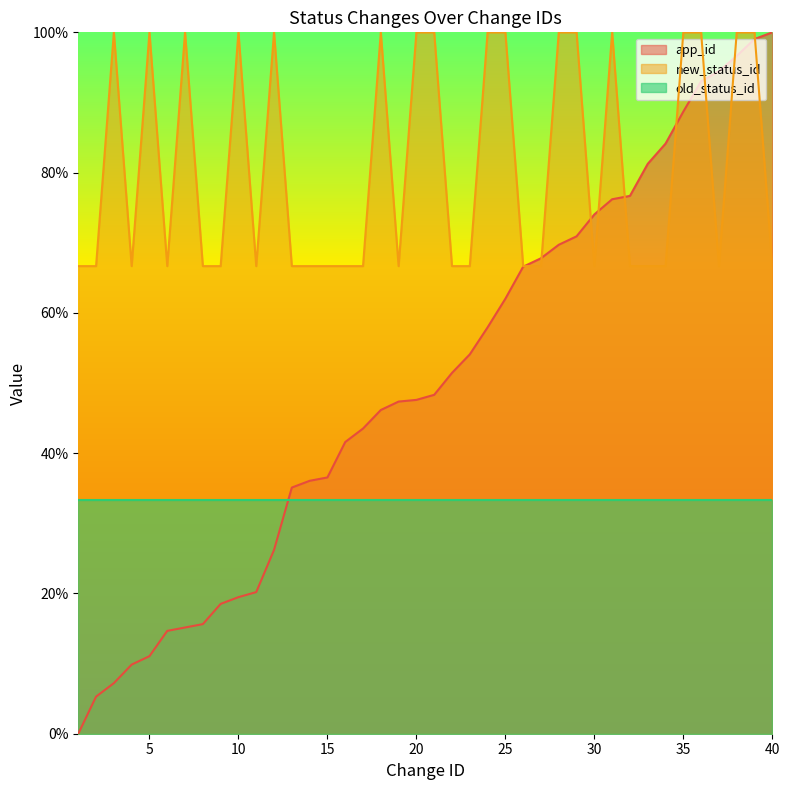

True or false: app_id has a value of 3.7 at 7.

False